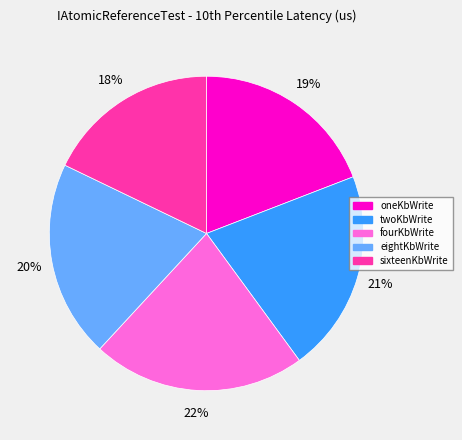

To the nearest percent, what is the difference between the largest and smallest slice percentages?

4%